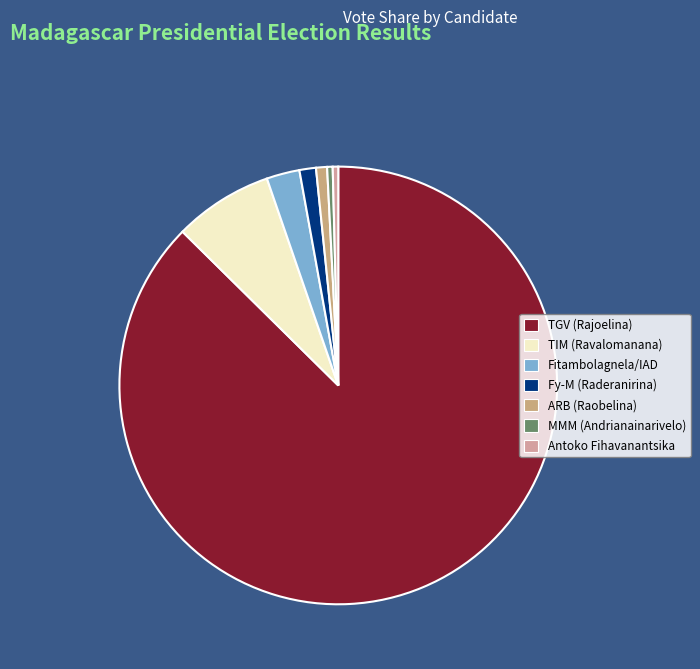

True or false: Antoko Fihavanantsika accounts for 12% of the total.

False